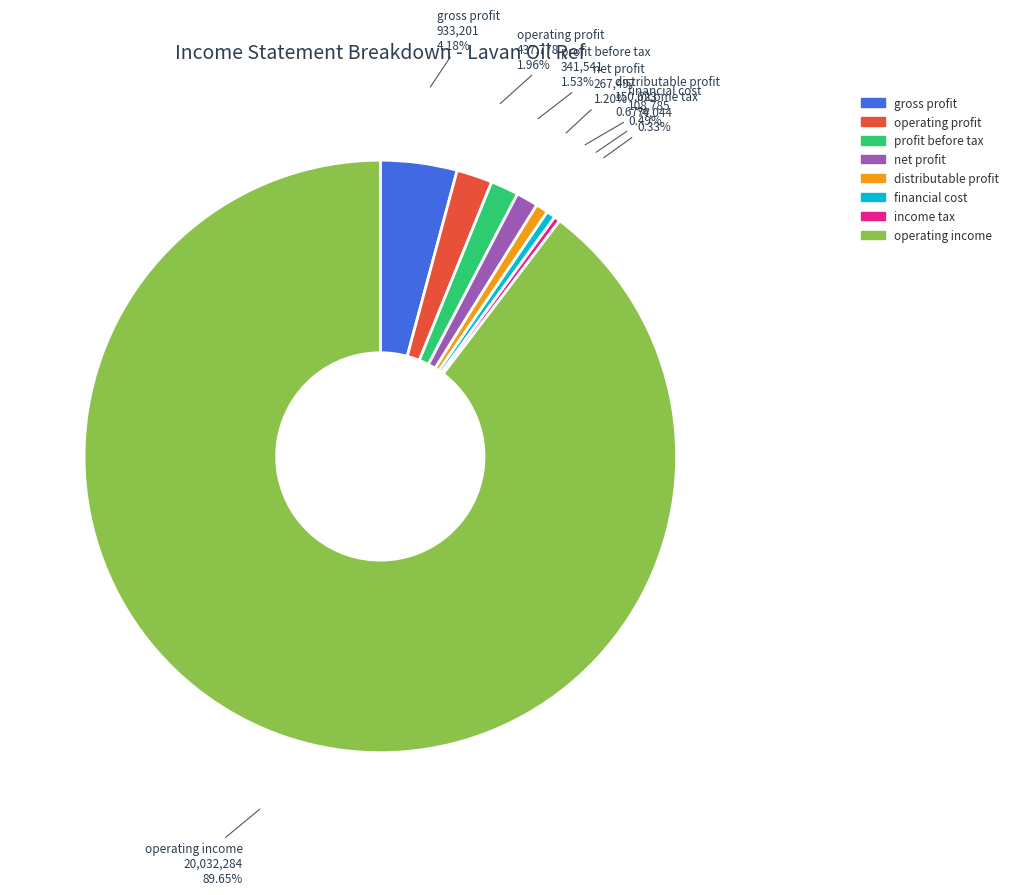

Is there any slice that represents more than half of the pie?

Yes